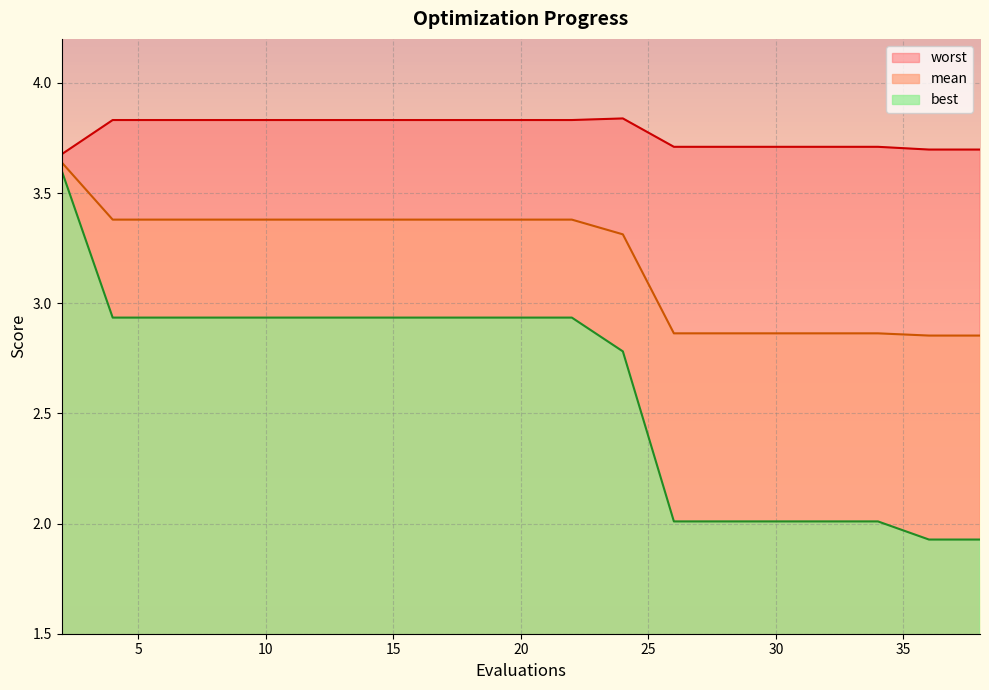

At which label is mean closest to 3?

26